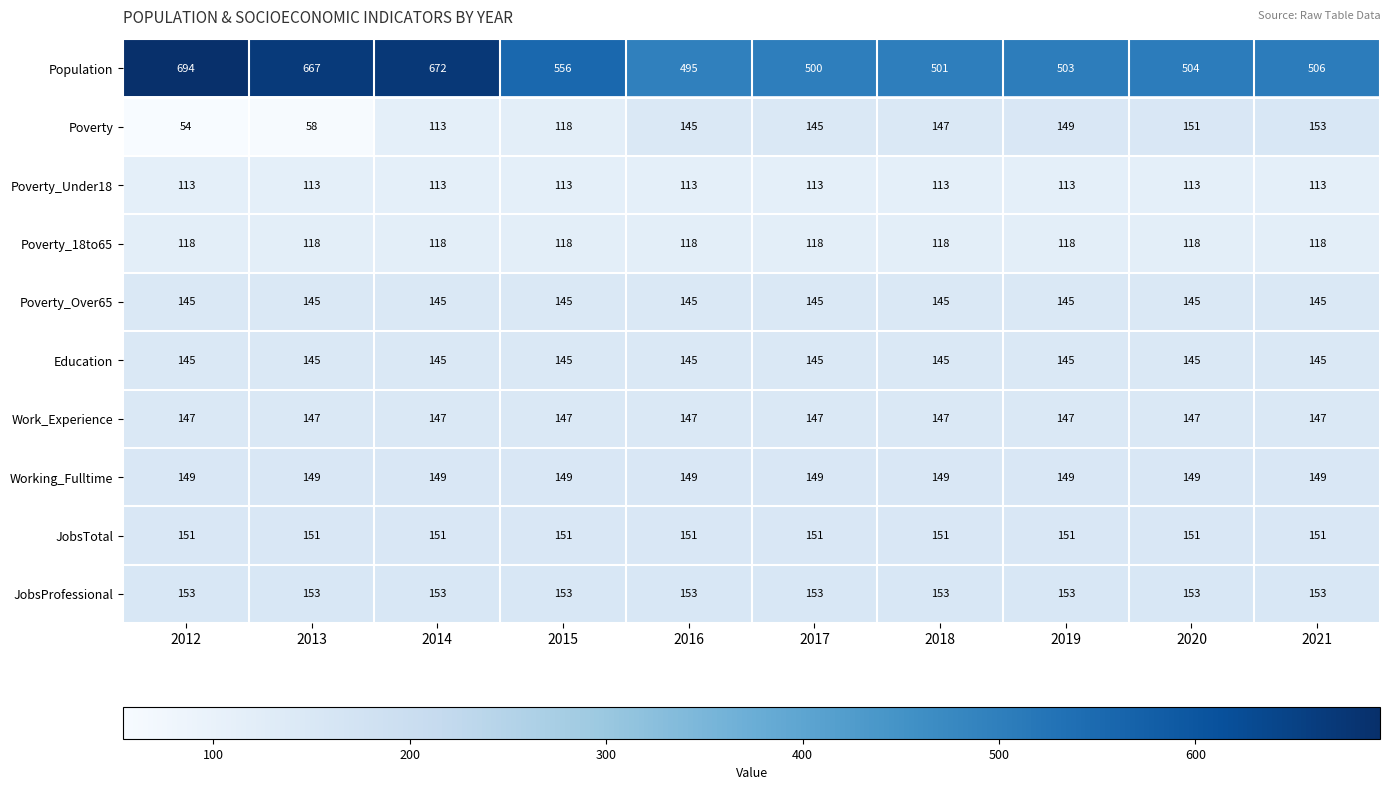

Which series has the largest total across all categories?

Population